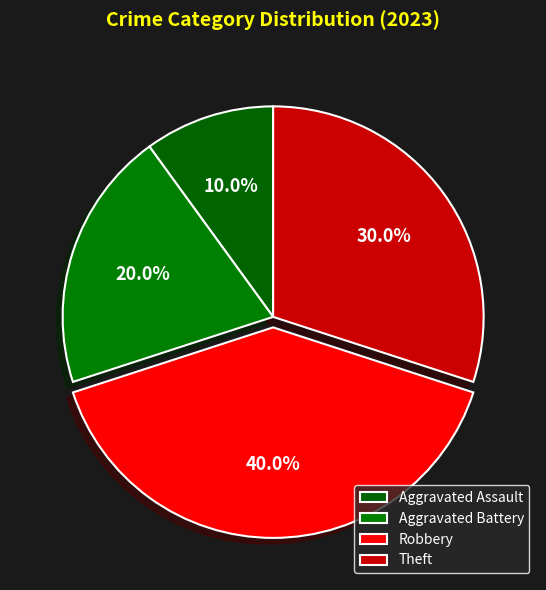

Which category has the smallest portion of the pie?

Aggravated Assault